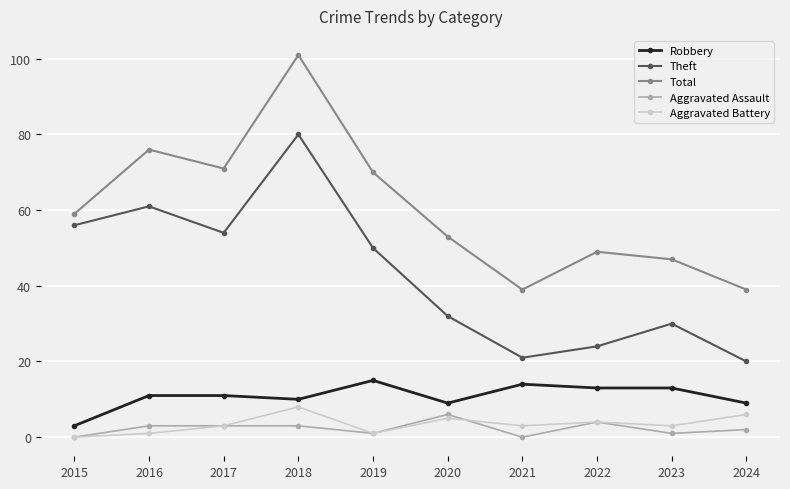

Which series has the largest range (max minus min)?

Total